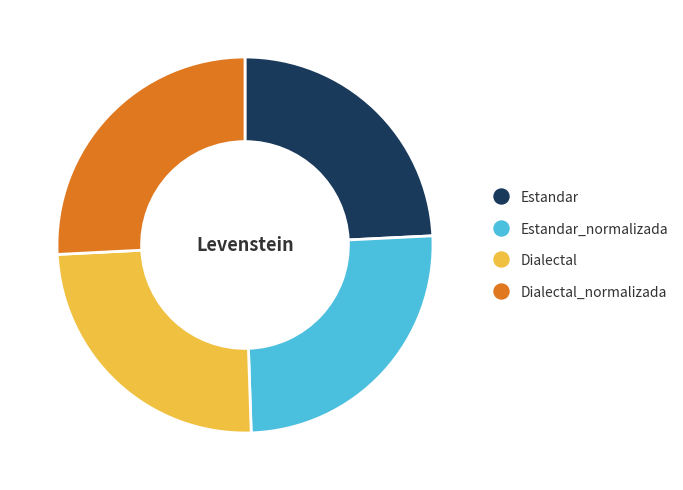

Is there any slice that represents more than half of the pie?

No